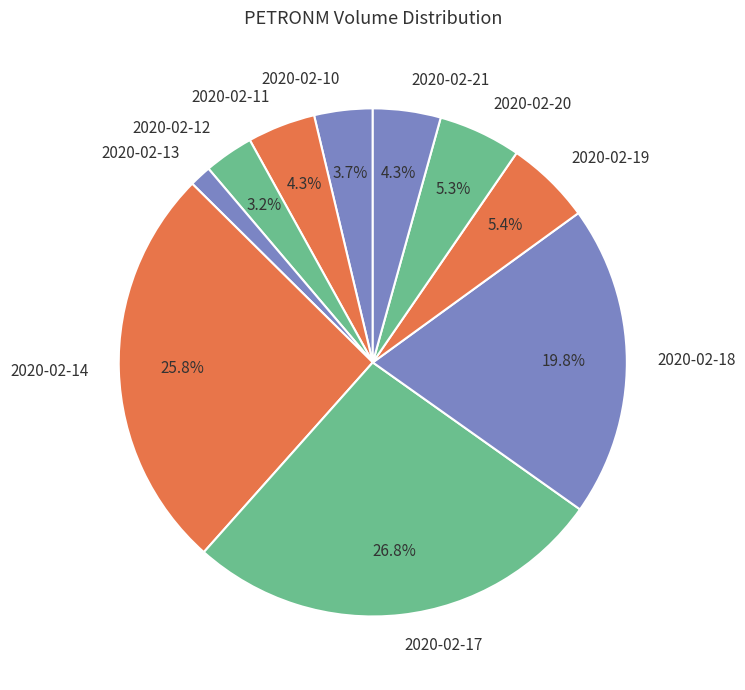

To the nearest percent, what percentage of the pie is 2020-02-12?

3%